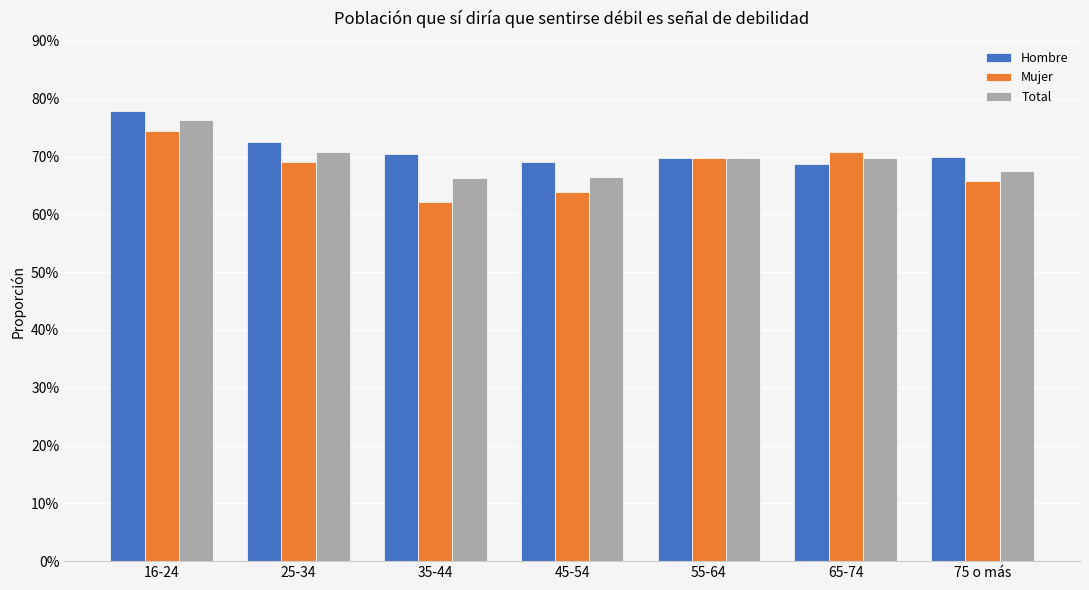

At which category does the chart reach its minimum across all series?

35-44